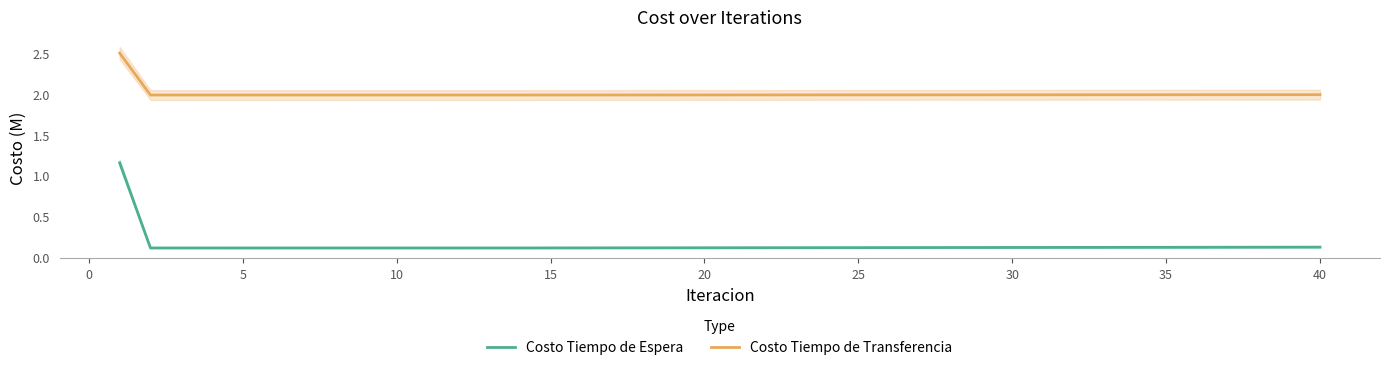

The Costo Tiempo de Transferencia series shows 2.0 at 10. True or false?

True